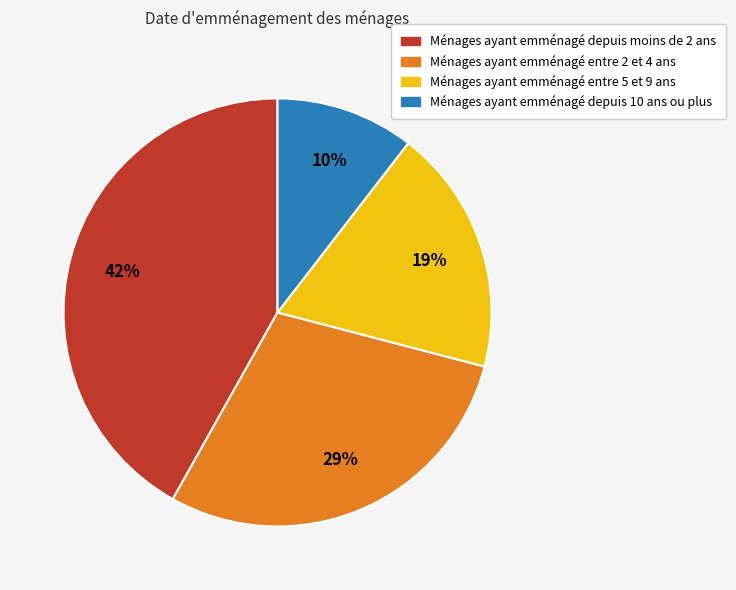

Is there a majority slice in this chart?

No